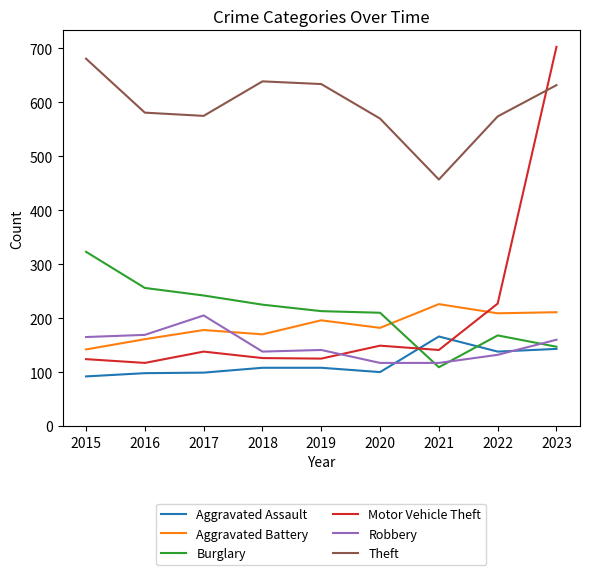

How many values in the Aggravated Battery series are below 182?

4